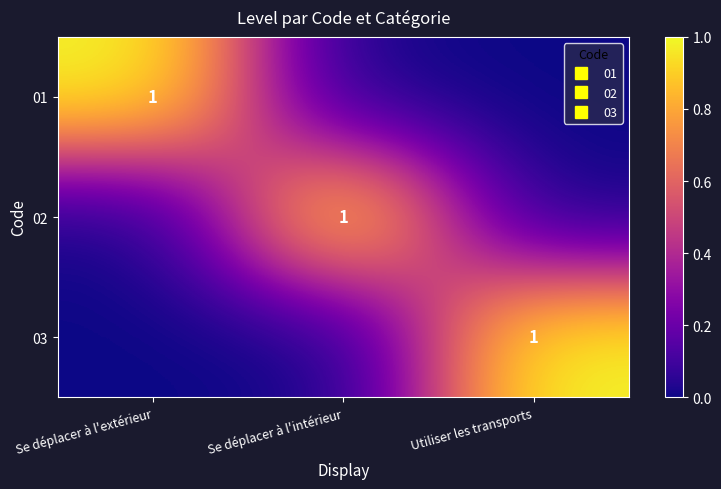

What is the highest value of the 01 series?

1